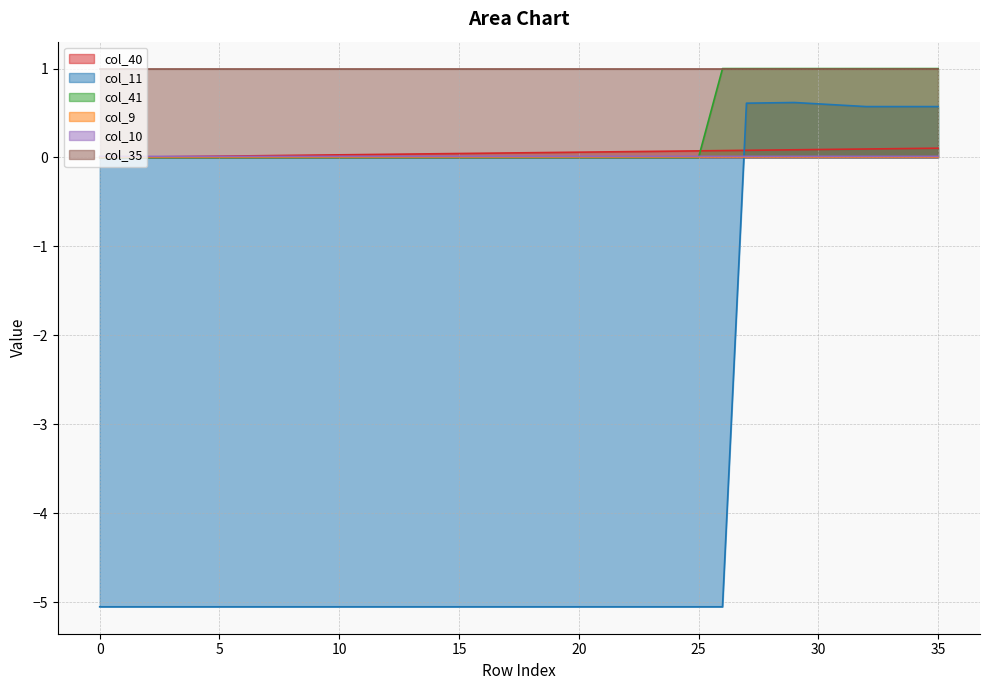

True or false: col_35 has a value of 1.0 at 10.

True